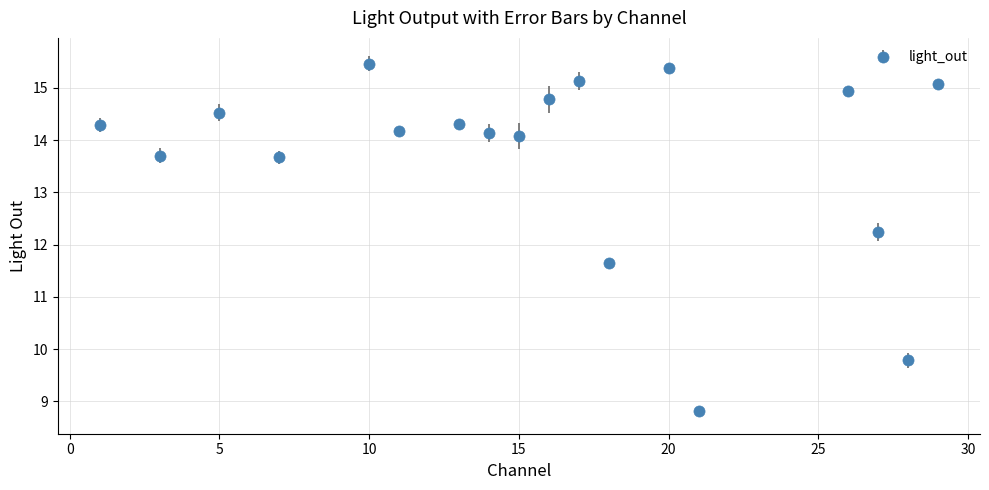

What is the value of the 12th point from the left?

11.7